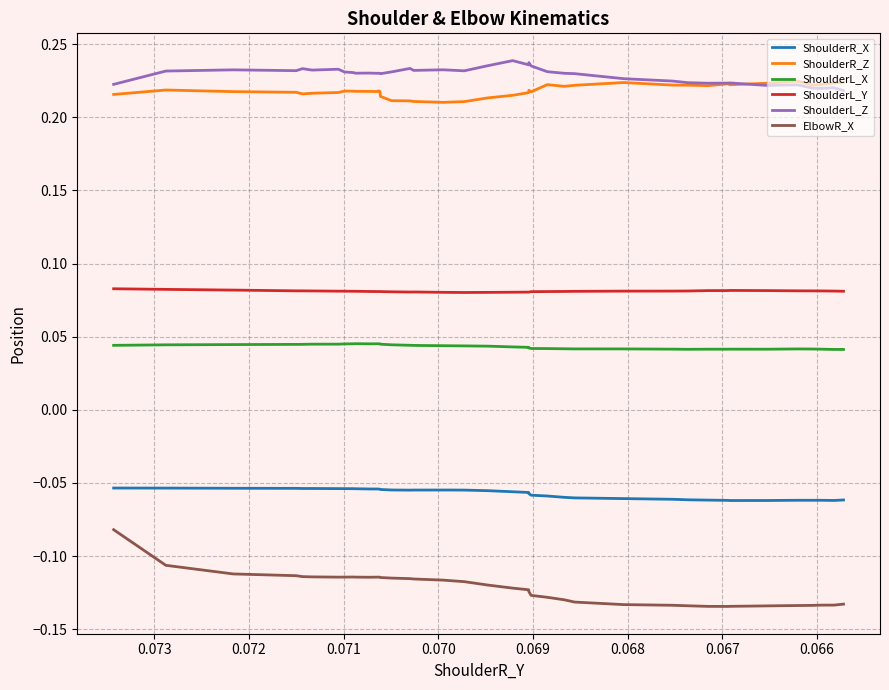

How many series are shown in this chart?

6